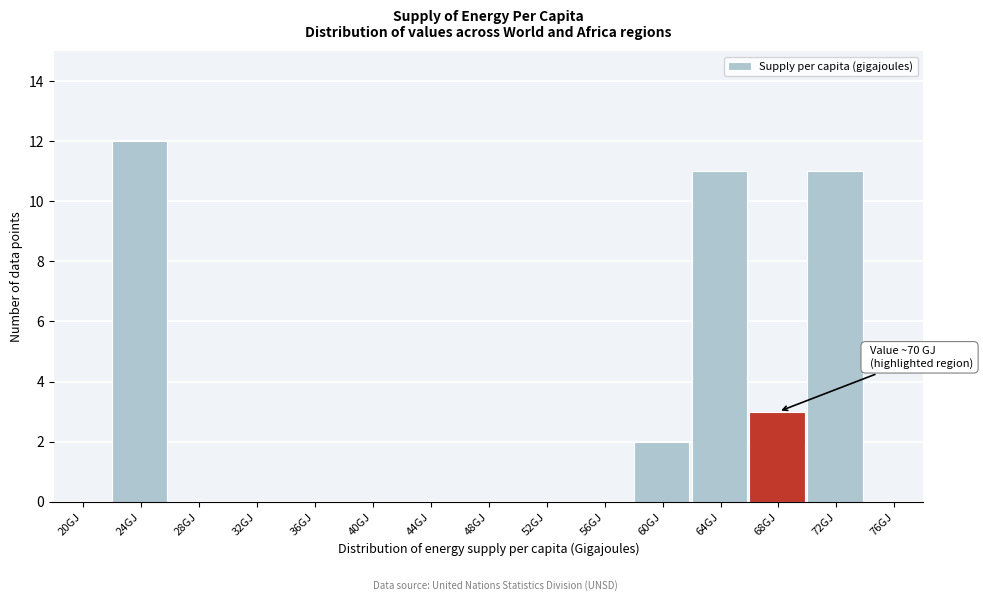

Reading right to left, list all the values displayed in this chart.

76GJ=0	72GJ=11	68GJ=3	64GJ=11	60GJ=2	56GJ=0	52GJ=0	48GJ=0	44GJ=0	40GJ=0	36GJ=0	32GJ=0	28GJ=0	24GJ=12	20GJ=0